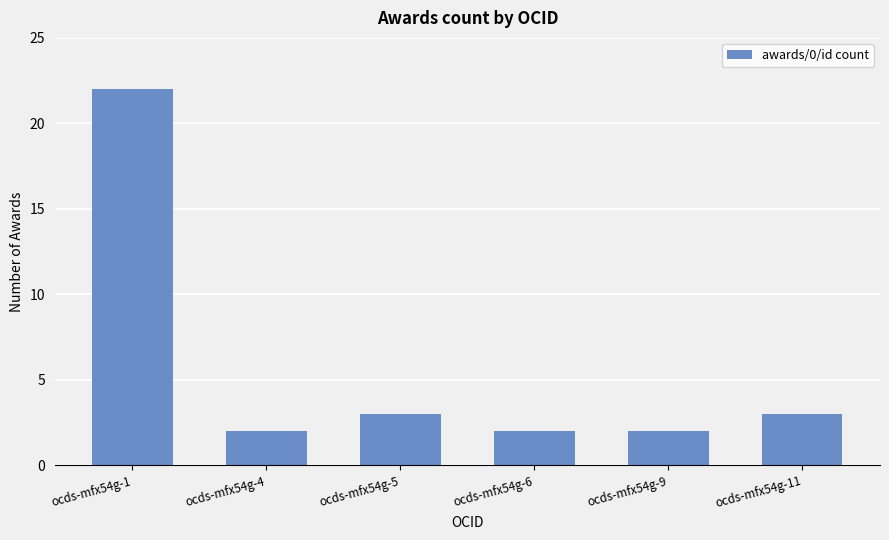

What is the difference between the maximum and minimum values?

20